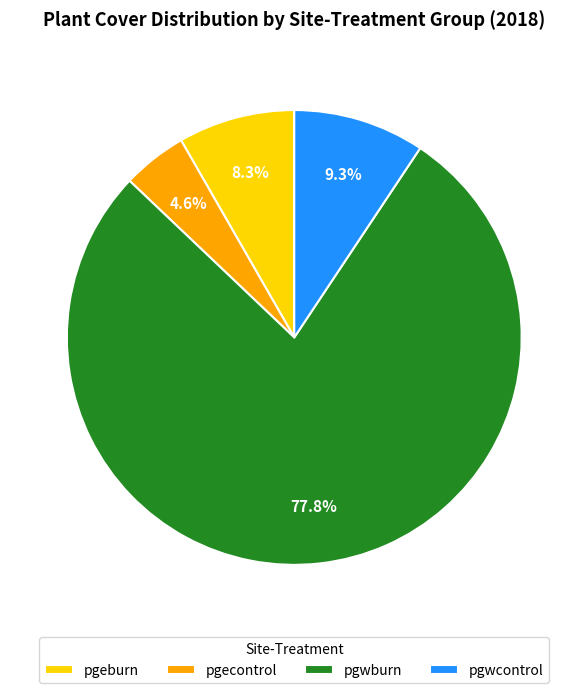

What percentage is NOT represented by pgwburn?

22.2%